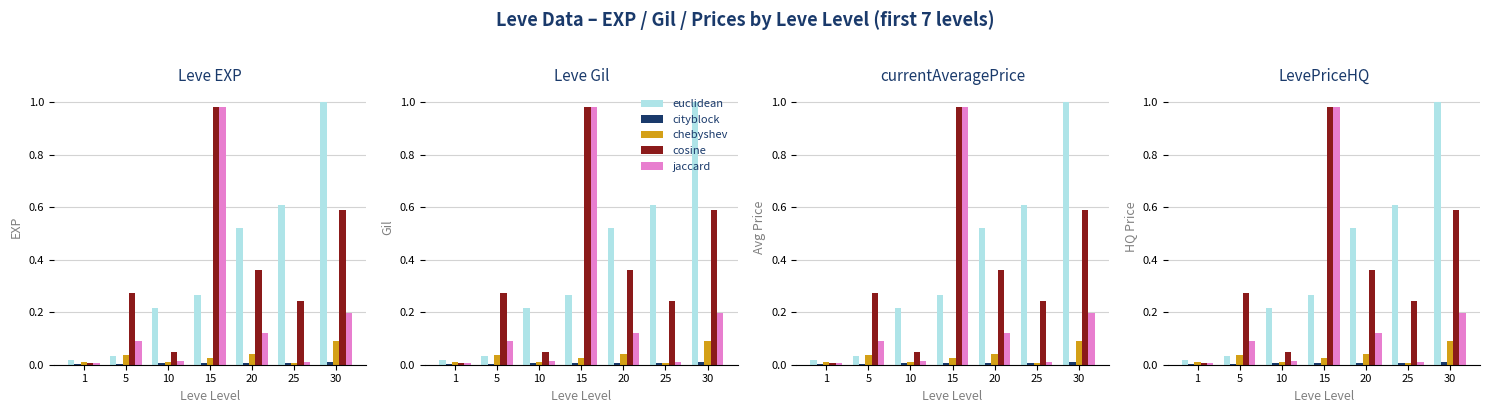

What is the average value of the cosine series?

0.4